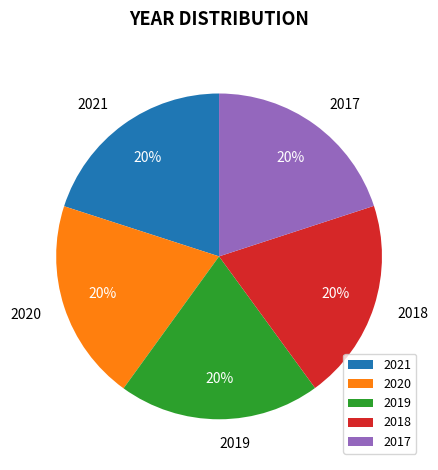

What is the ratio of the value at 2018 to the value at 2017?

1.0